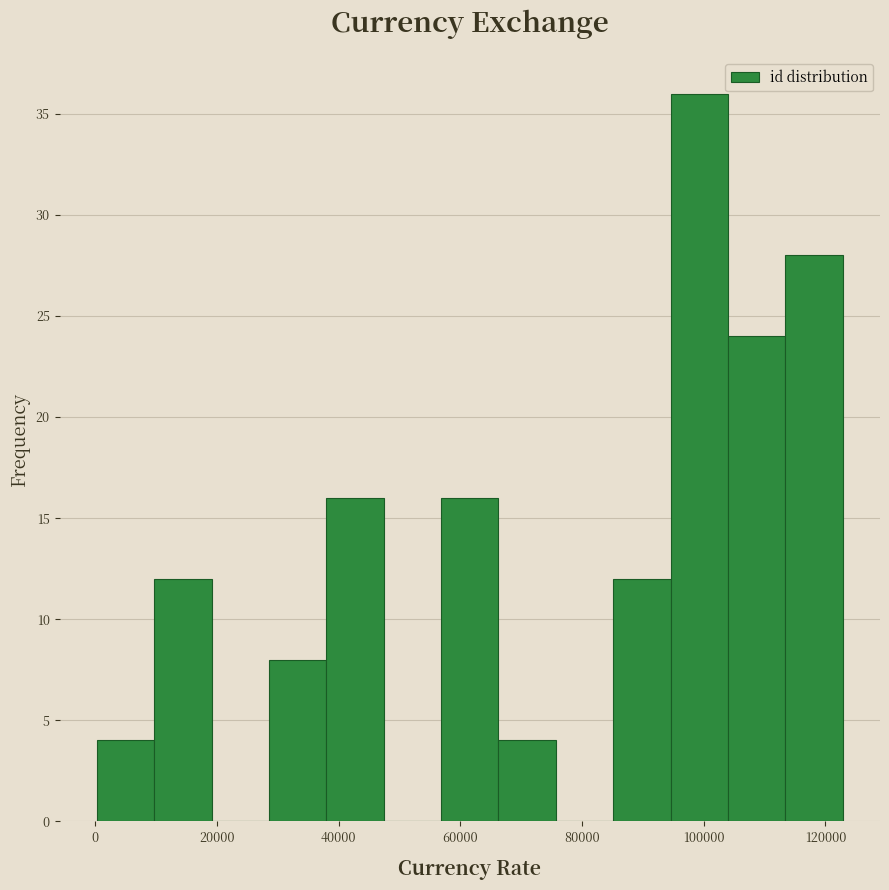

Reading left to right, list every bar in this chart as the range it spans on the x-axis followed by its height. Neither the bar edges nor the heights are printed on the chart, so give them approximately, as read against the axes.

0 to 10000: 4
10000 to 20000: 12
20000 to 28000: 0
28000 to 38000: 8
38000 to 48000: 16
48000 to 56000: 0
56000 to 66000: 16
66000 to 76000: 4
76000 to 86000: 0
86000 to 94000: 12
94000 to 104000: 36
104000 to 114000: 24
114000 to 122000: 28